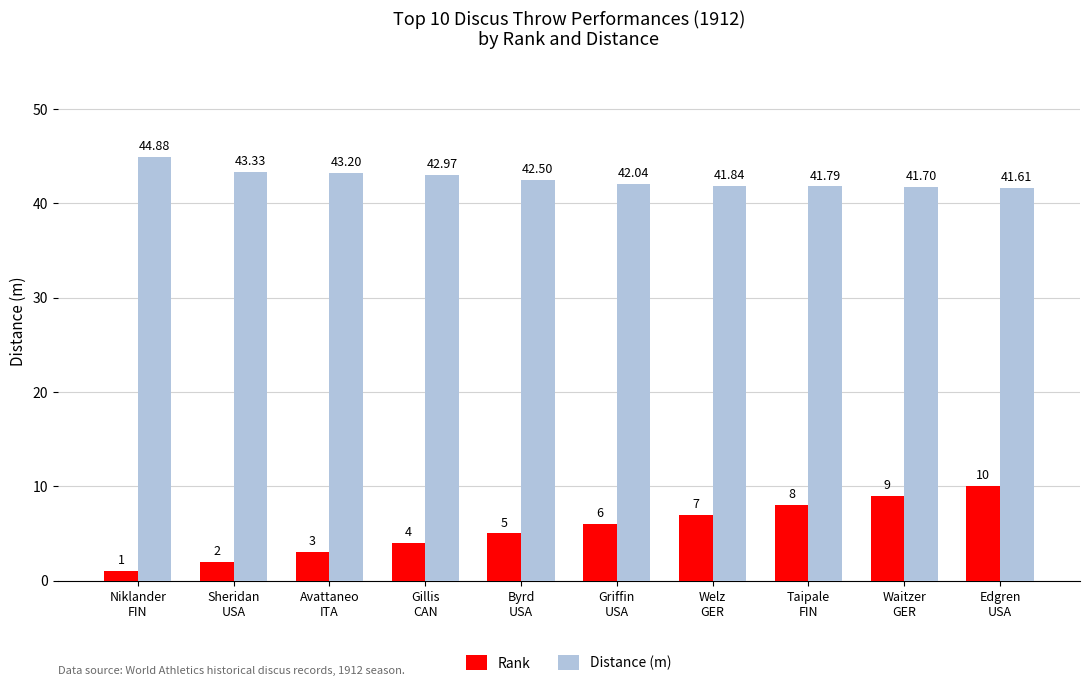

What position from the left is Taipale
FIN?

8